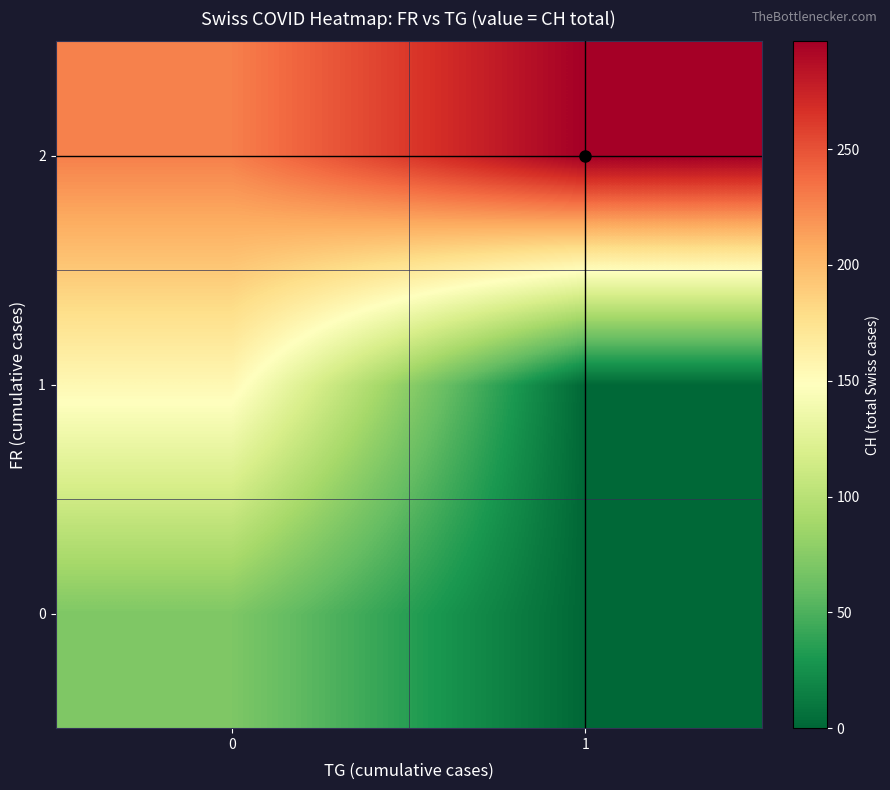

Reading left to right, transcribe all the data shown in this chart.

row_0: 70.7	0.0
row_1: 154.3	0.0
row_2: 228.1	296.5